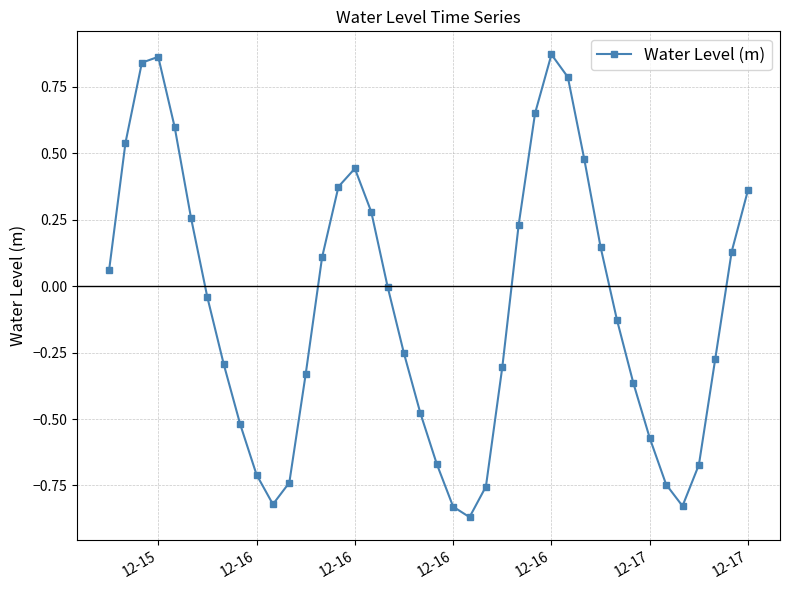

How many series are shown in this chart?

1